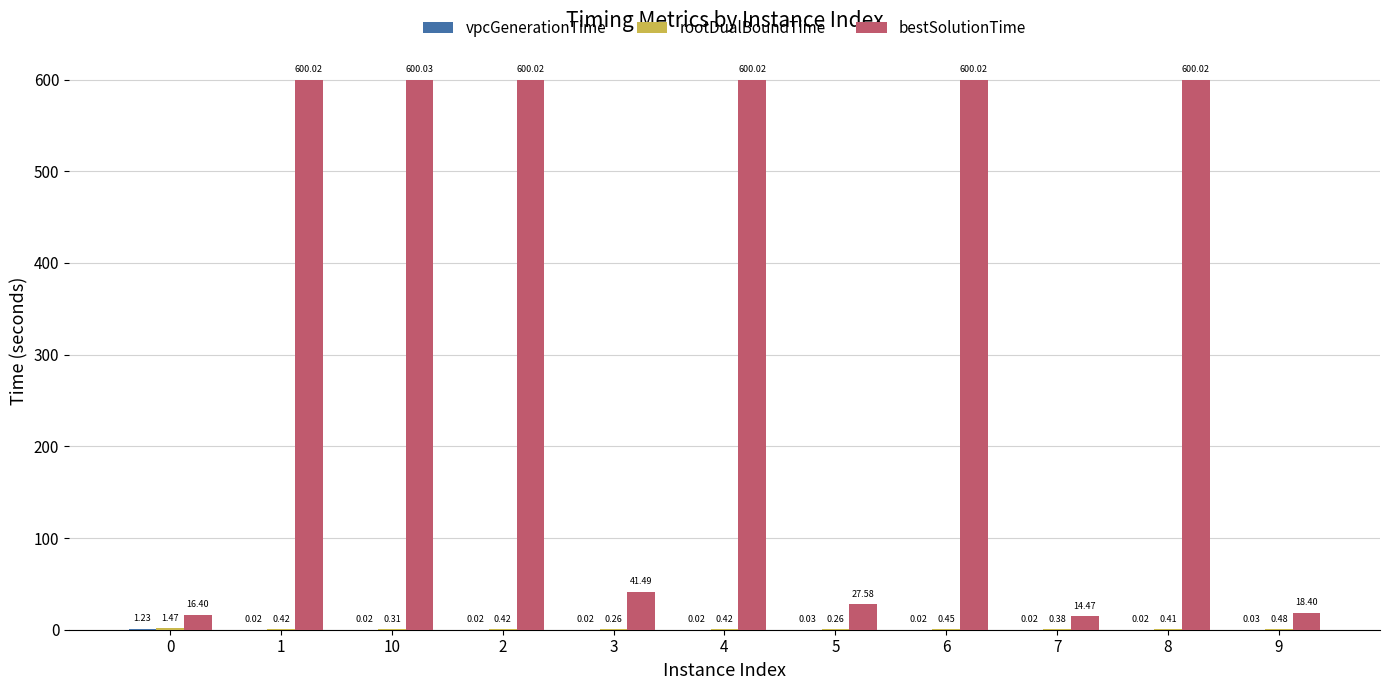

Between 6 and 7, which series saw the biggest shift?

bestSolutionTime